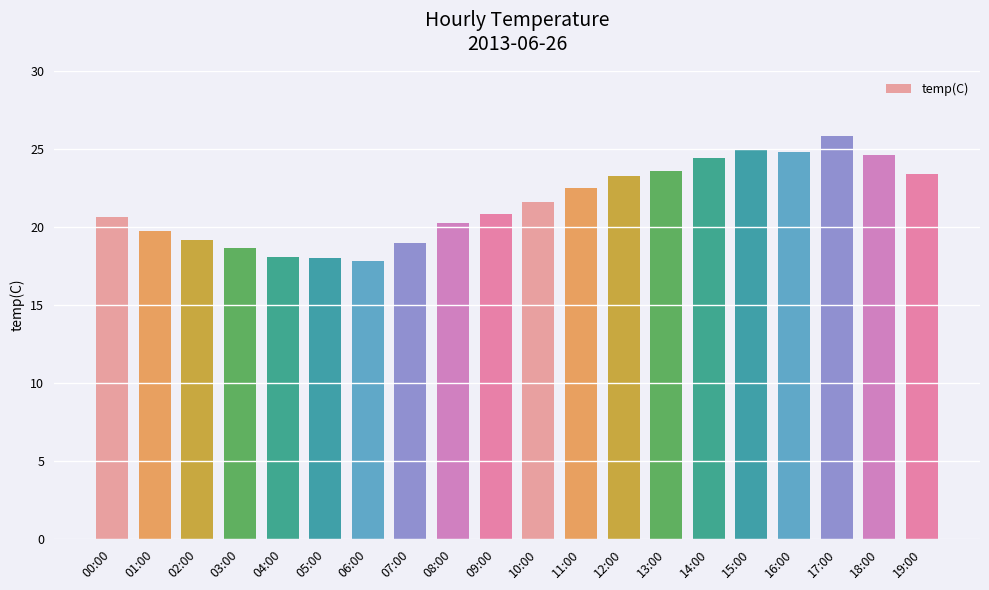

What is the value of the 16th bar from the left?

25.0